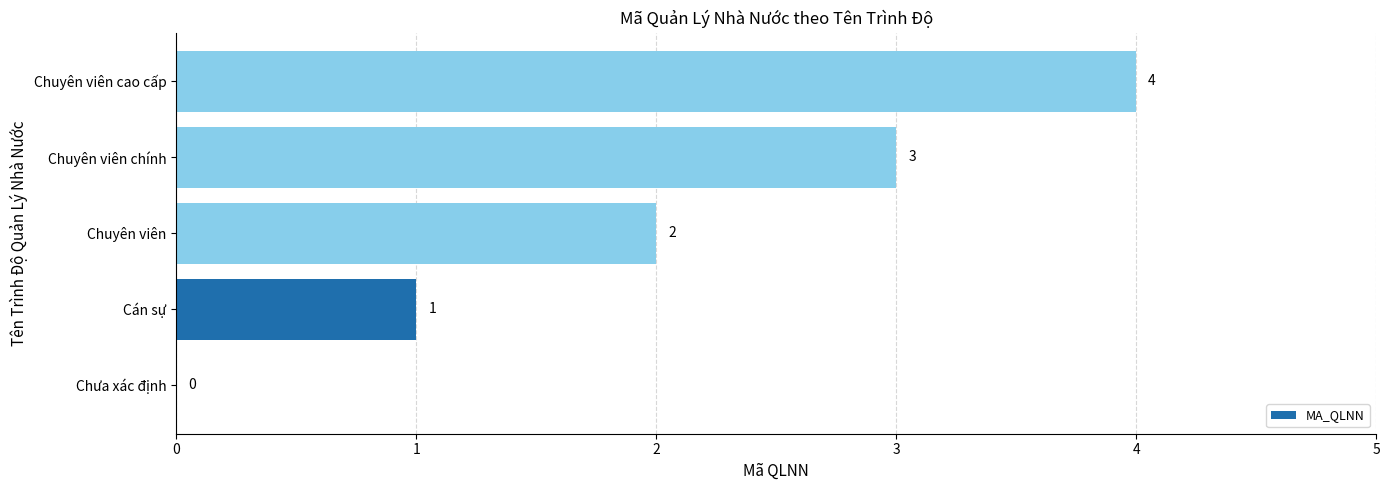

What is the ratio of the value at Cán sự to the value at Chuyên viên?

0.5